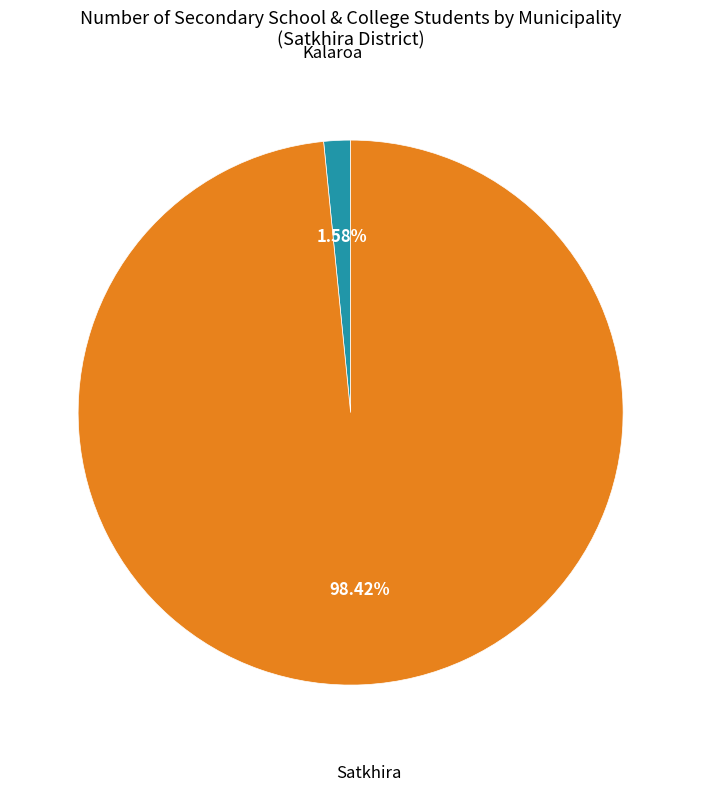

Is there any slice that represents more than half of the pie?

Yes